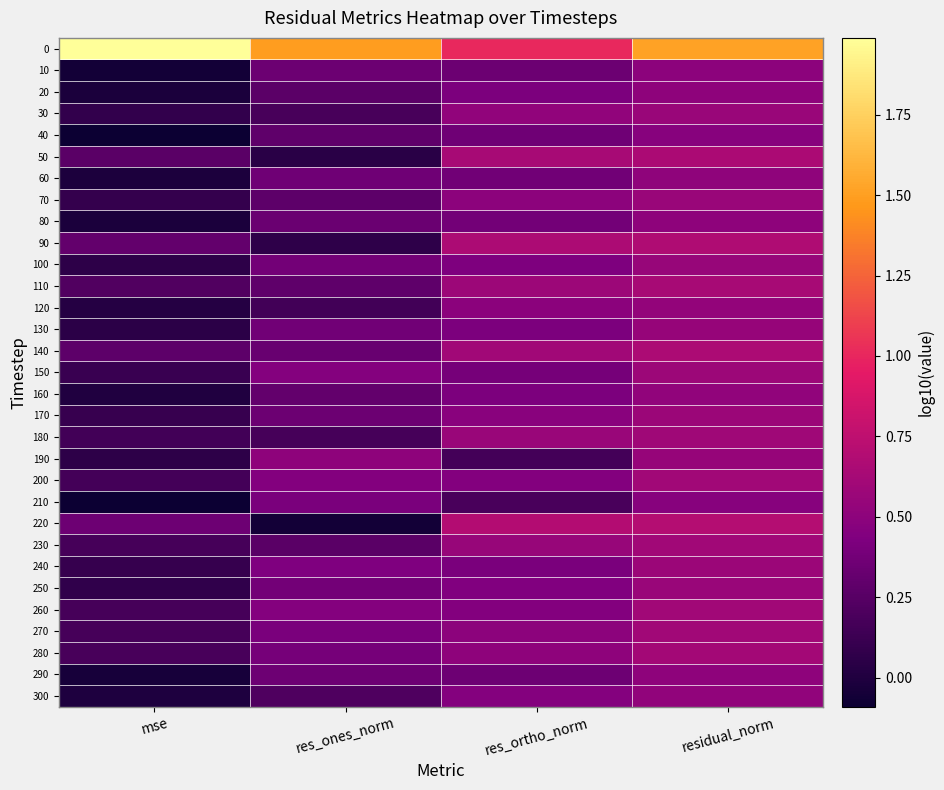

Count the number of categories in the chart.

4